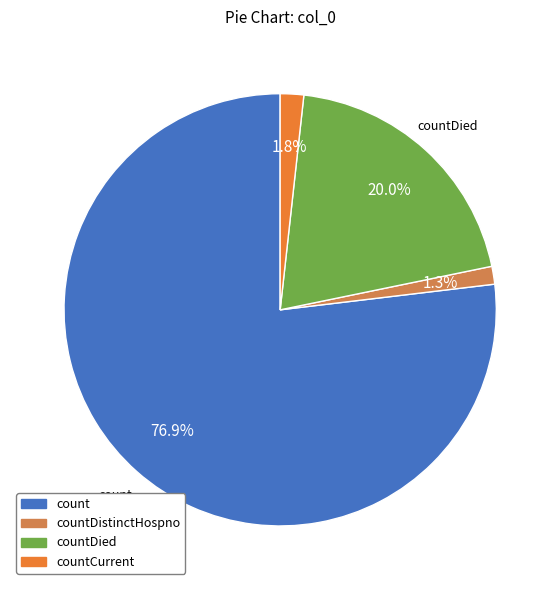

Rank the categories by value from highest to lowest.

count, countDied, countCurrent, countDistinctHospno